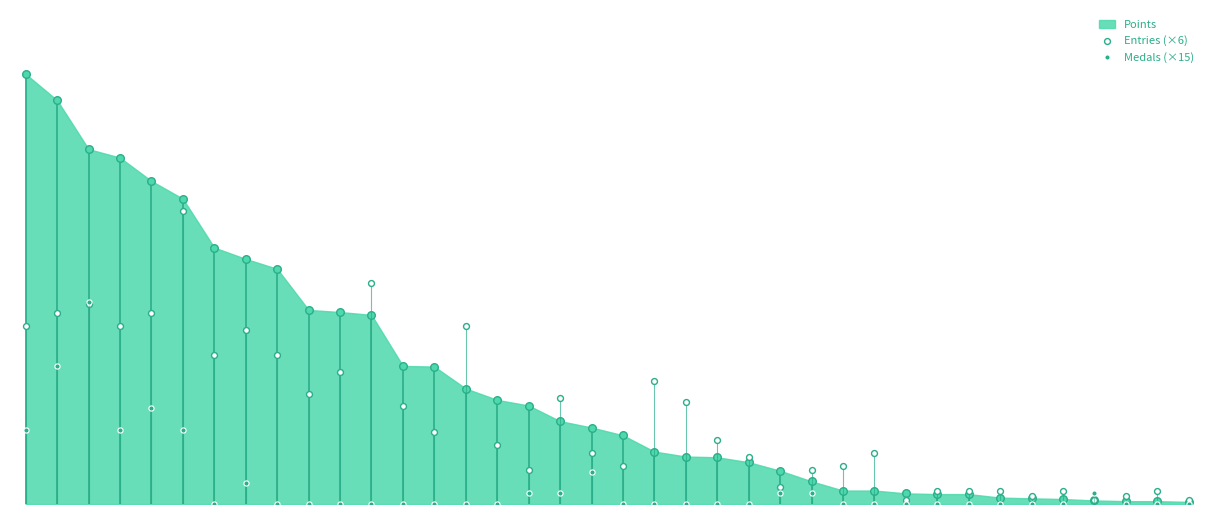

What is the total value across all series at 22?

90